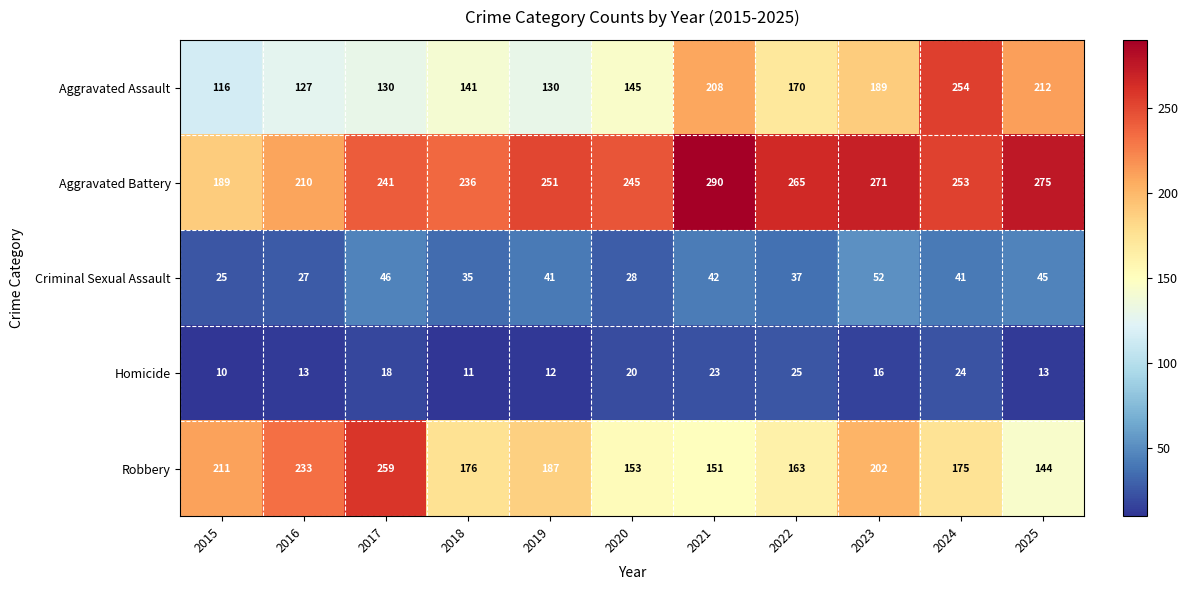

Which series changed the most between 2020 and 2024?

Aggravated Assault